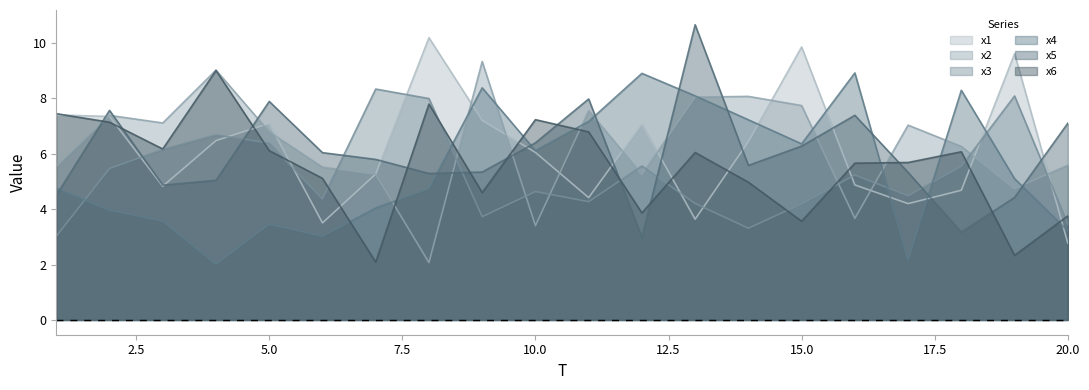

Rank the series by their maximum value, from lowest to highest.

x3, x4, x6, x2, x1, x5